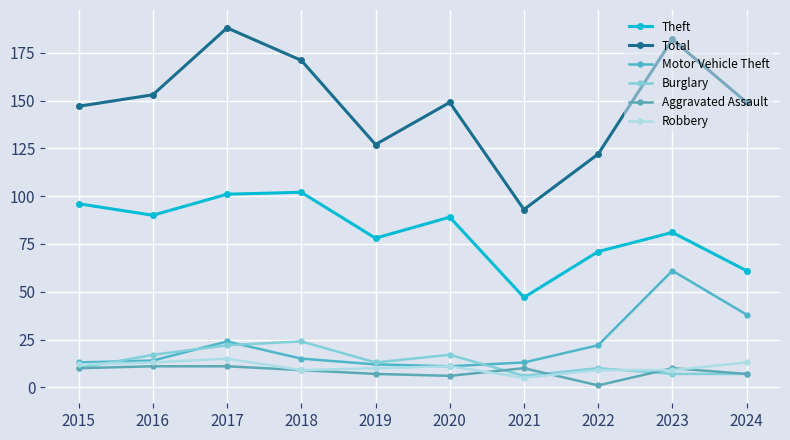

True or false: Robbery and Total intersect in this chart.

False